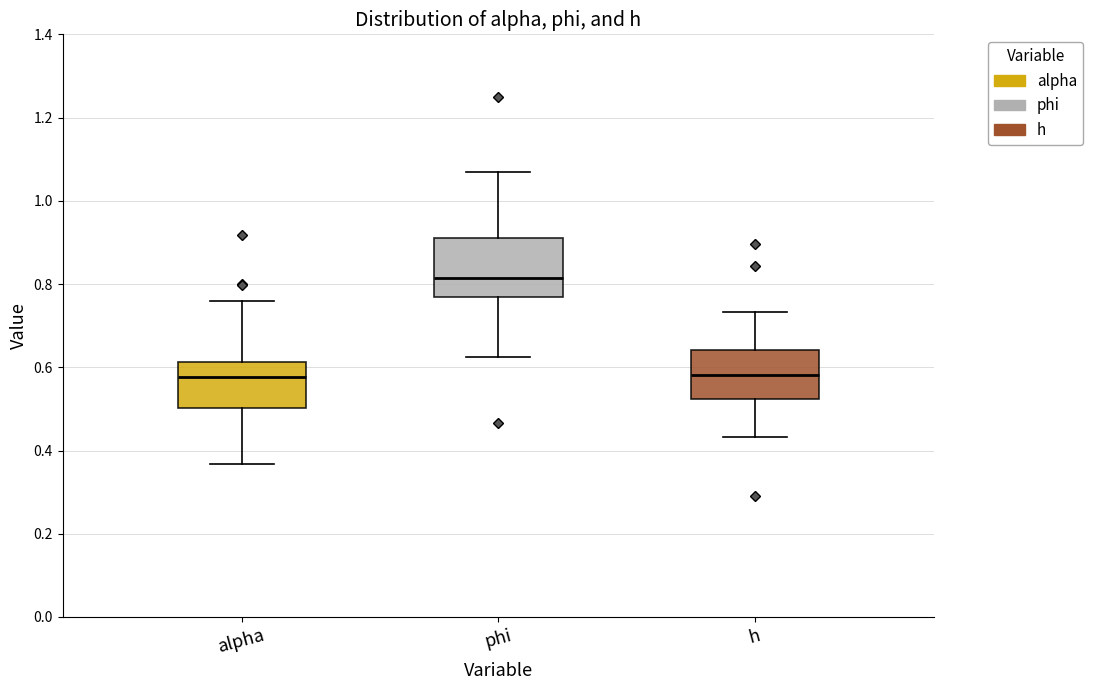

Reading left to right, read every box against the y-axis: the position of its median line, the range the box covers, and the ends of its whiskers. The values are not printed on the chart, so give them approximately, as read against the axis.

alpha: median 0.58, box 0.50 to 0.62, whiskers 0.36 to 0.76
phi: median 0.82, box 0.76 to 0.92, whiskers 0.62 to 1.06
h: median 0.58, box 0.52 to 0.64, whiskers 0.44 to 0.74